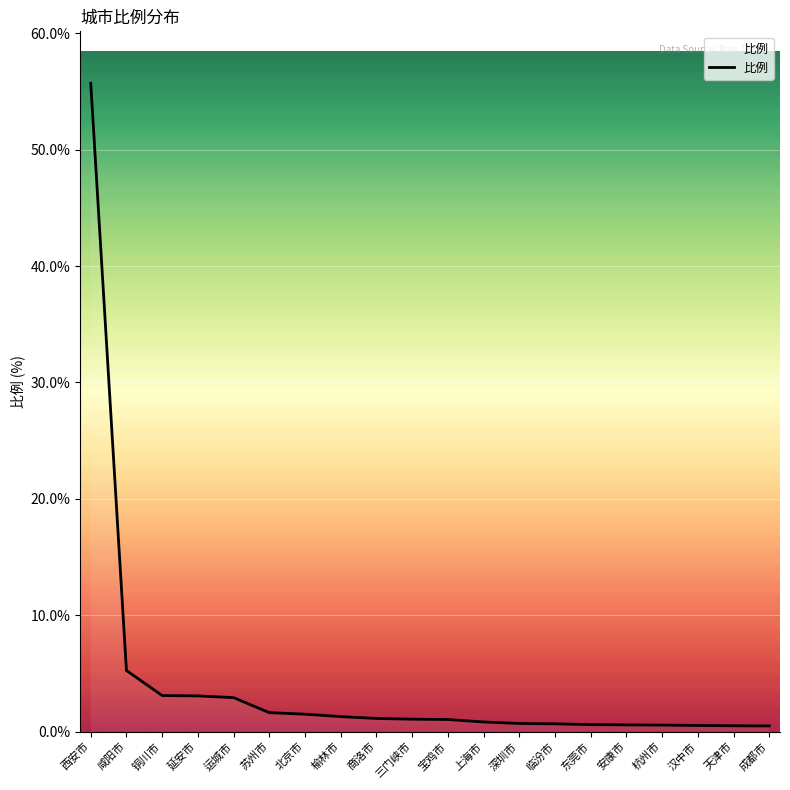

What is the maximum value shown in the chart?

55.7